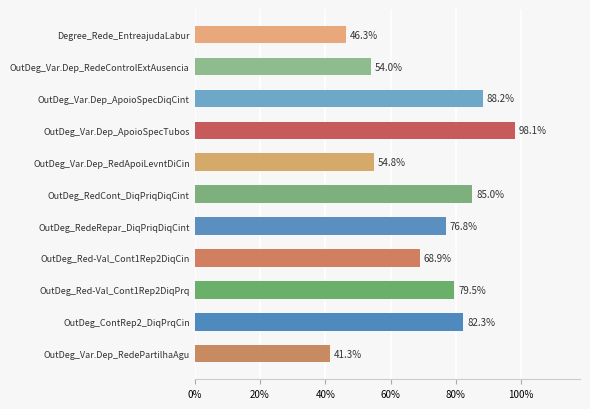

What is the sum of all values?

7.8